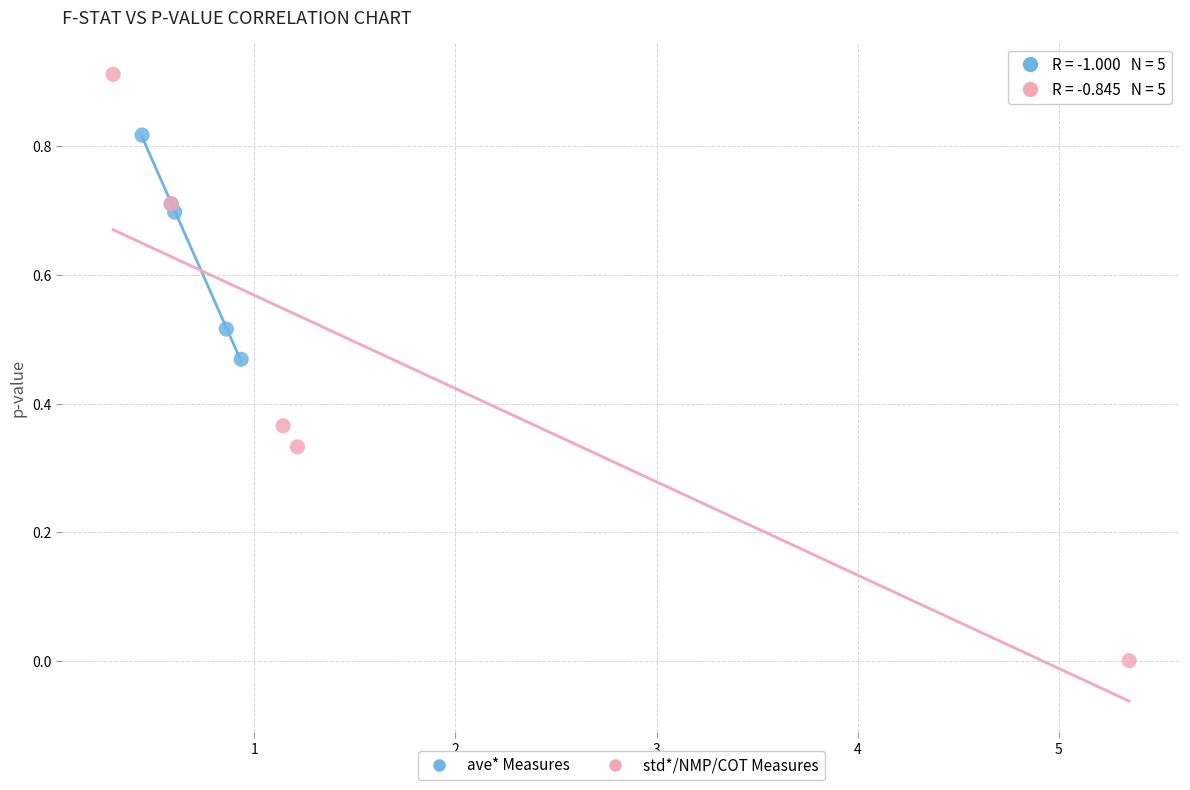

What are all the series names shown in the legend?

ave* Measures, std*/NMP/COT Measures